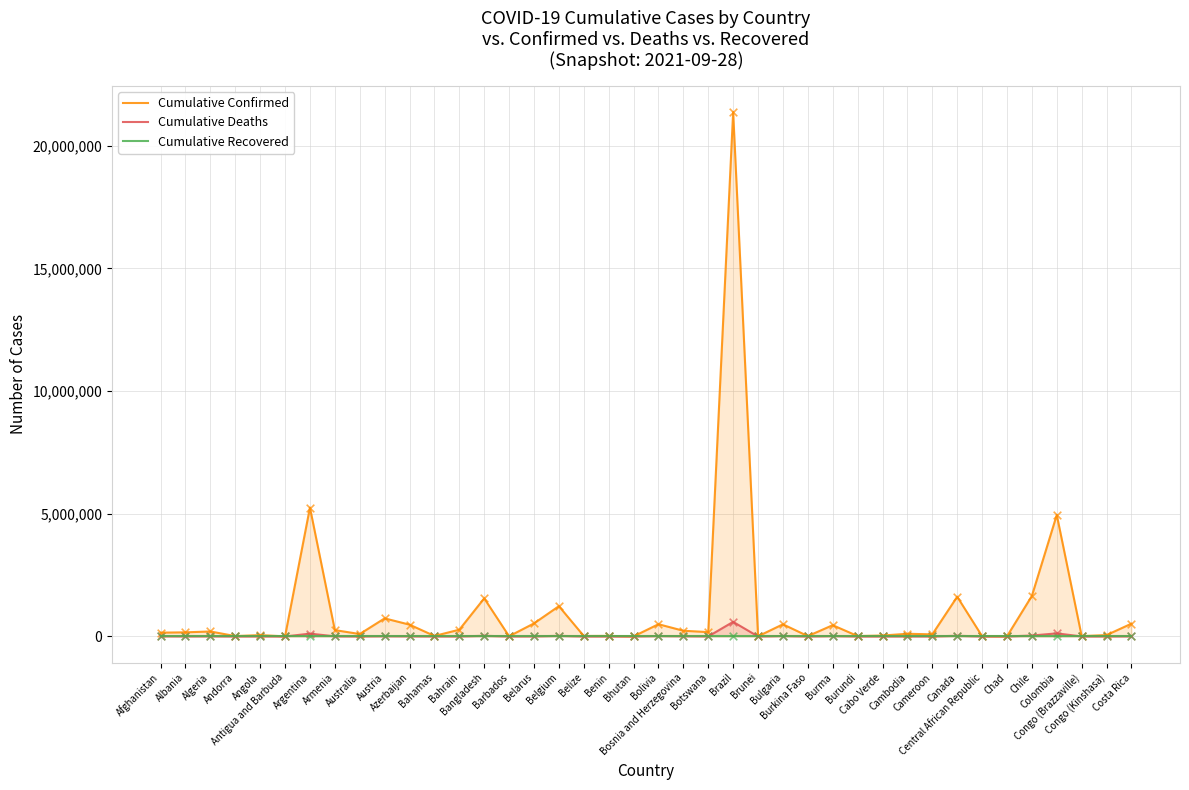

What are all the series names shown in the legend?

Cumulative Confirmed, Cumulative Deaths, Cumulative Recovered